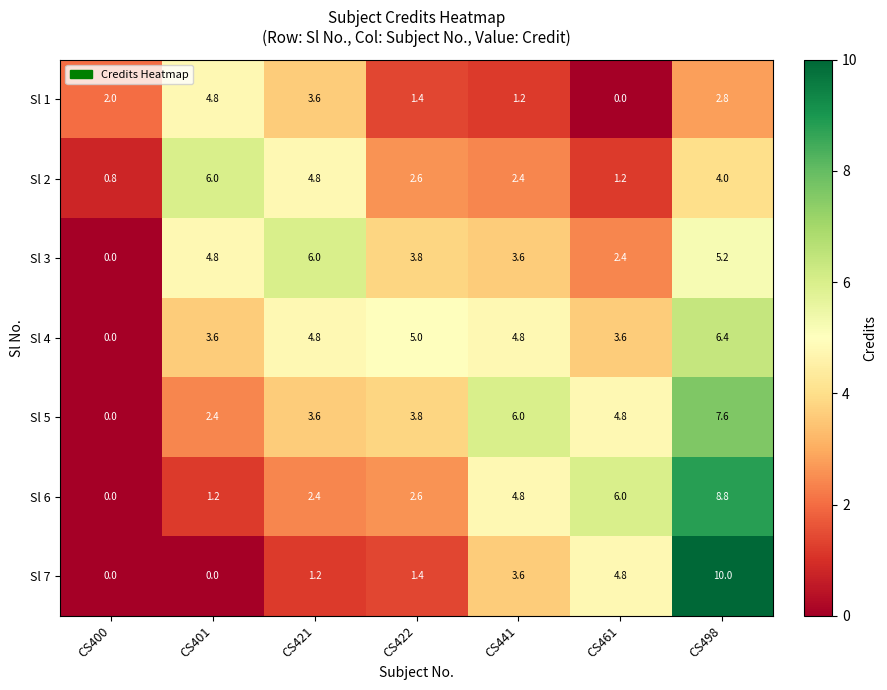

What is the difference between the highest and lowest values at CS461?

6.0